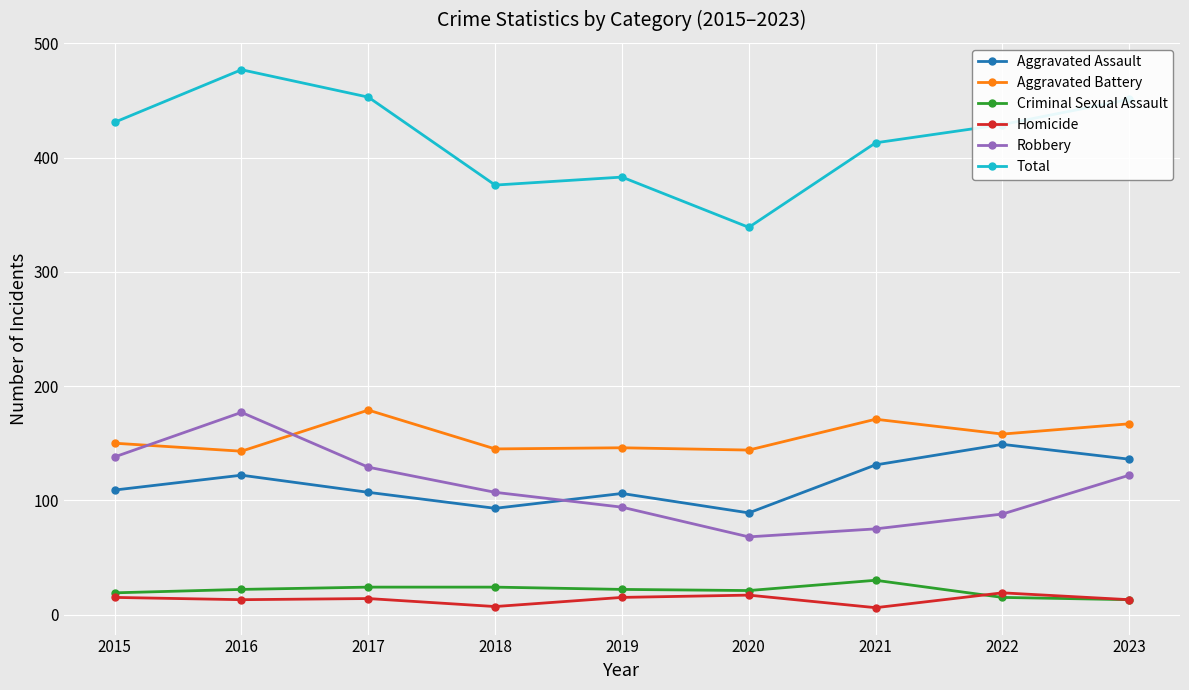

Which series has the largest range (max minus min)?

Total